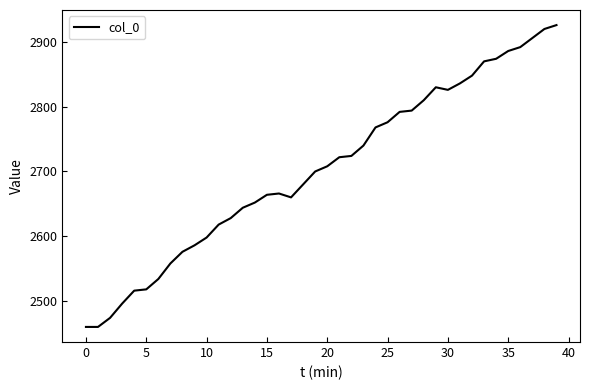

What is the greatest value displayed?

2926